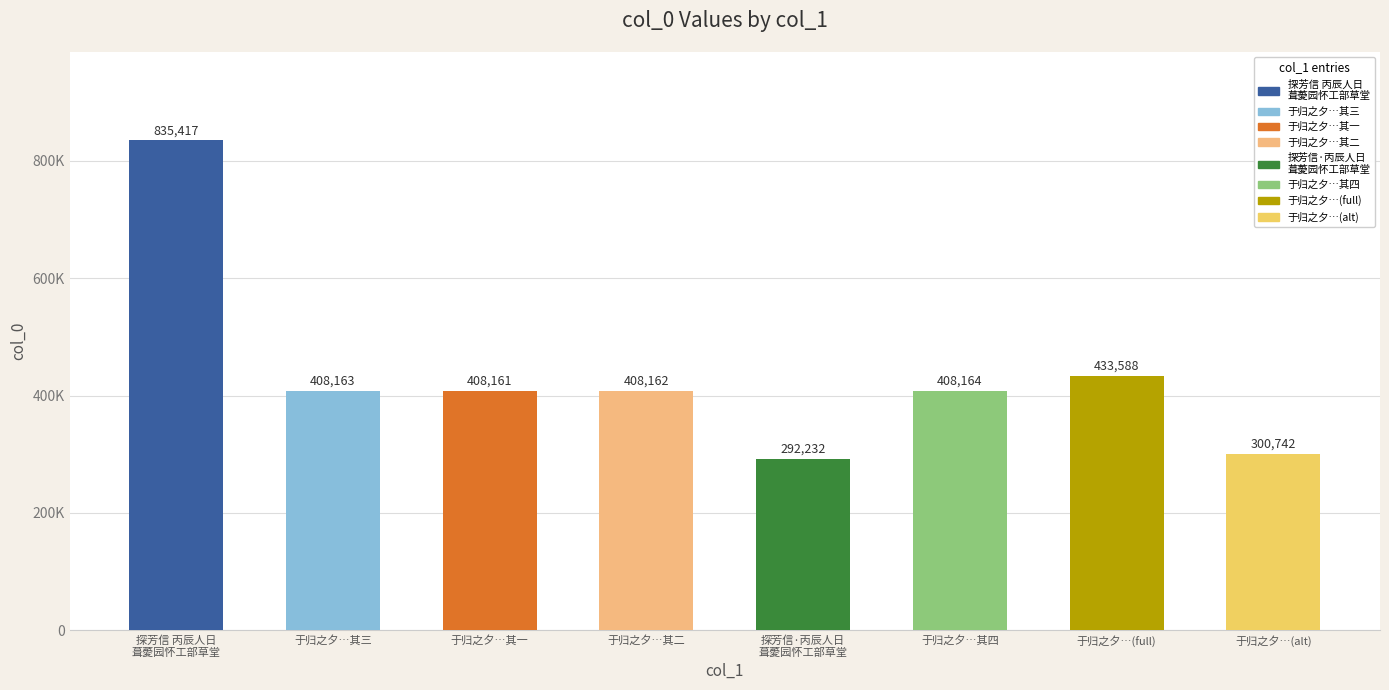

Are the bars grouped side by side (vs. stacked)?

No